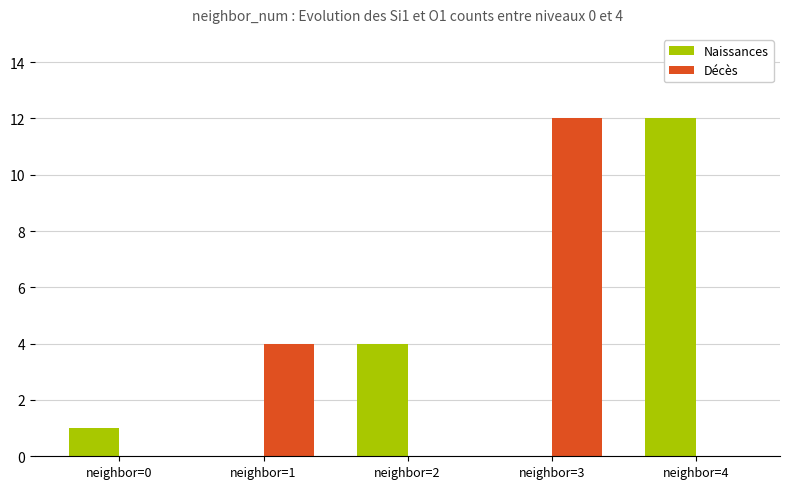

At which label is Naissances closest to 6?

neighbor=2